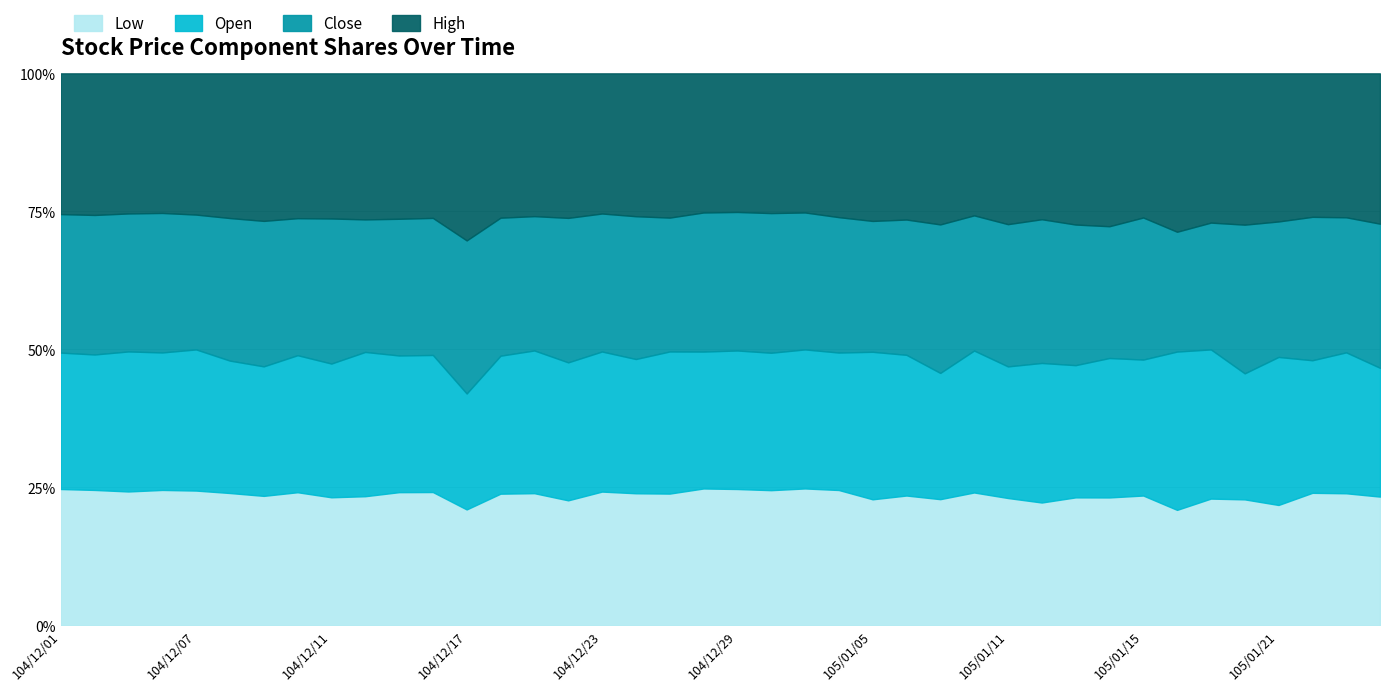

What is the maximum value for Low?

24.8